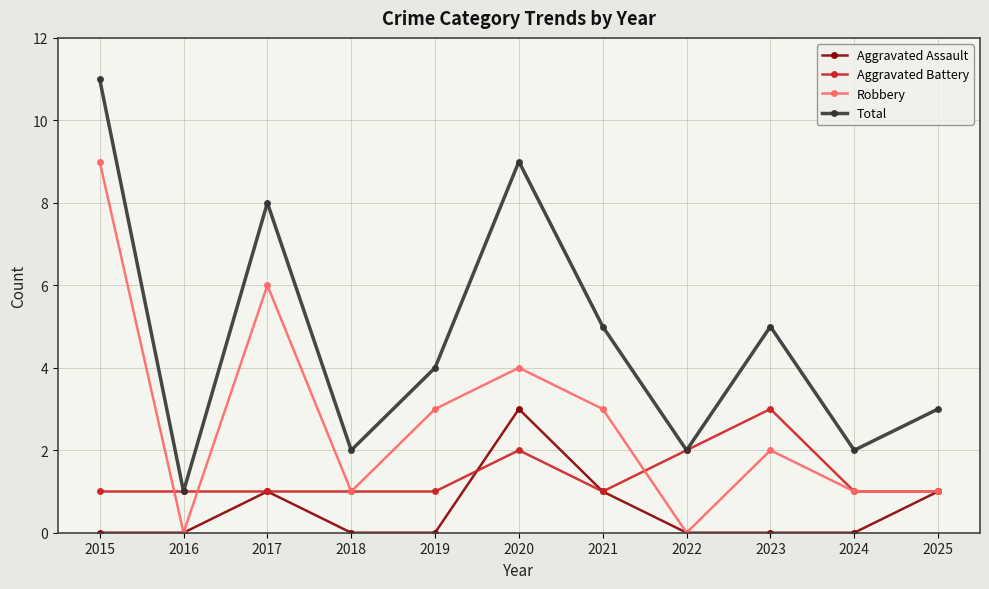

How many Aggravated Battery values are between 1 and 2?

10